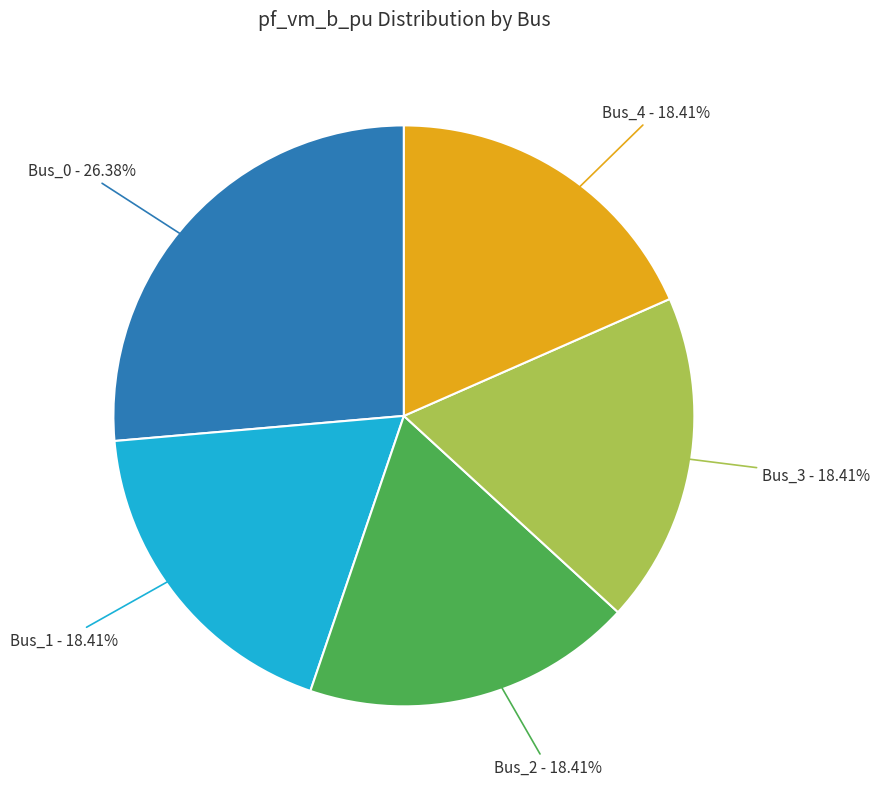

Is there any slice that represents more than half of the pie?

No